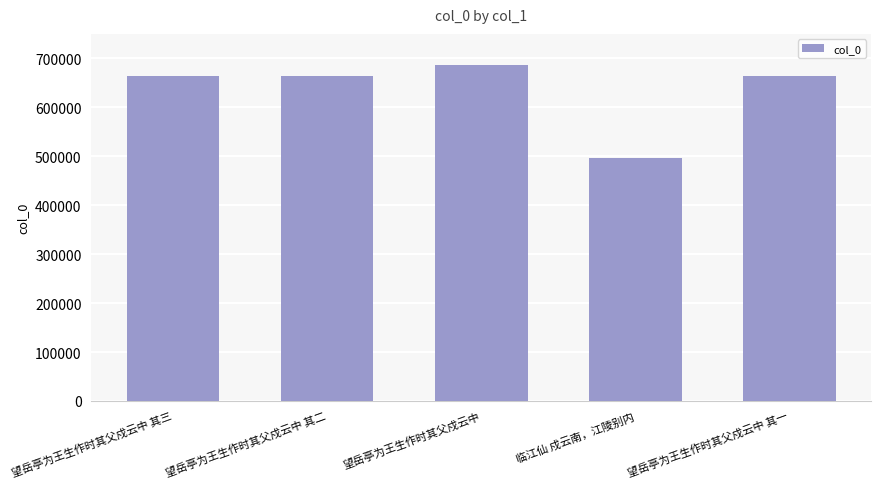

At which label does the data first exceed 664593?

望岳亭为王生作时其父戍云中 其三